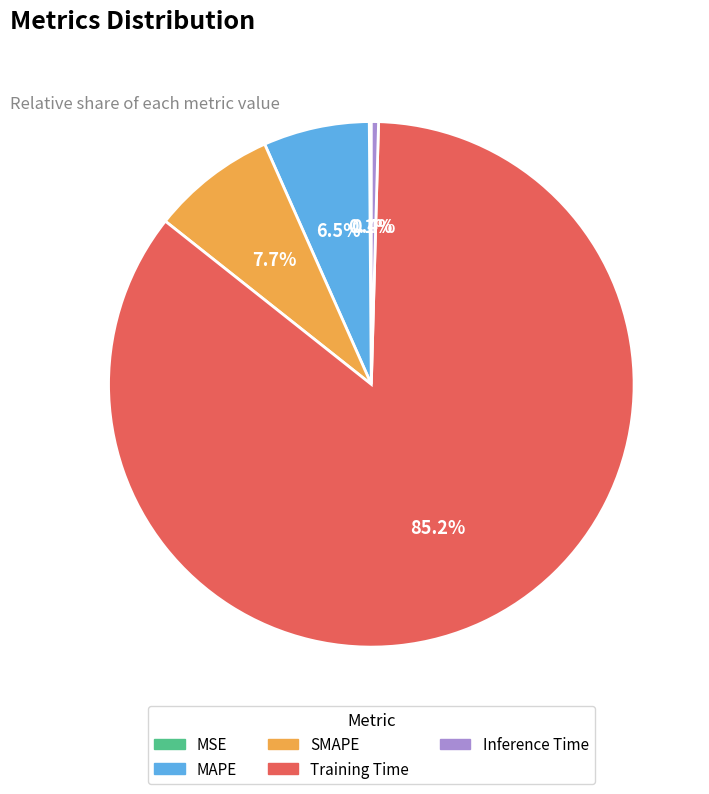

Is there any slice that represents more than half of the pie?

Yes